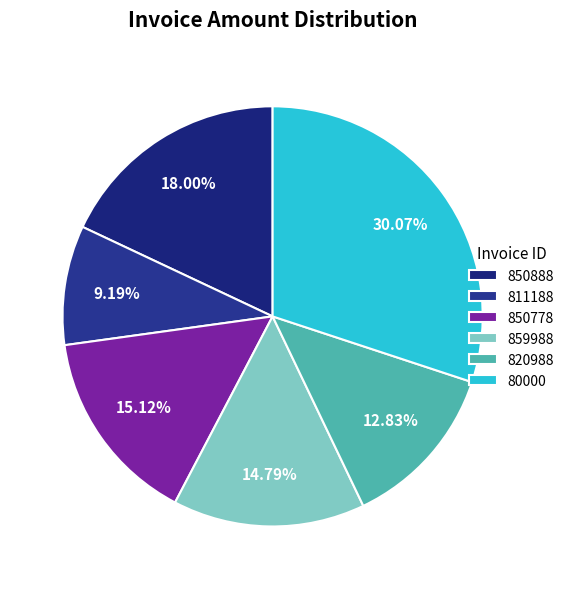

What is the smallest slice in the pie chart?

811188